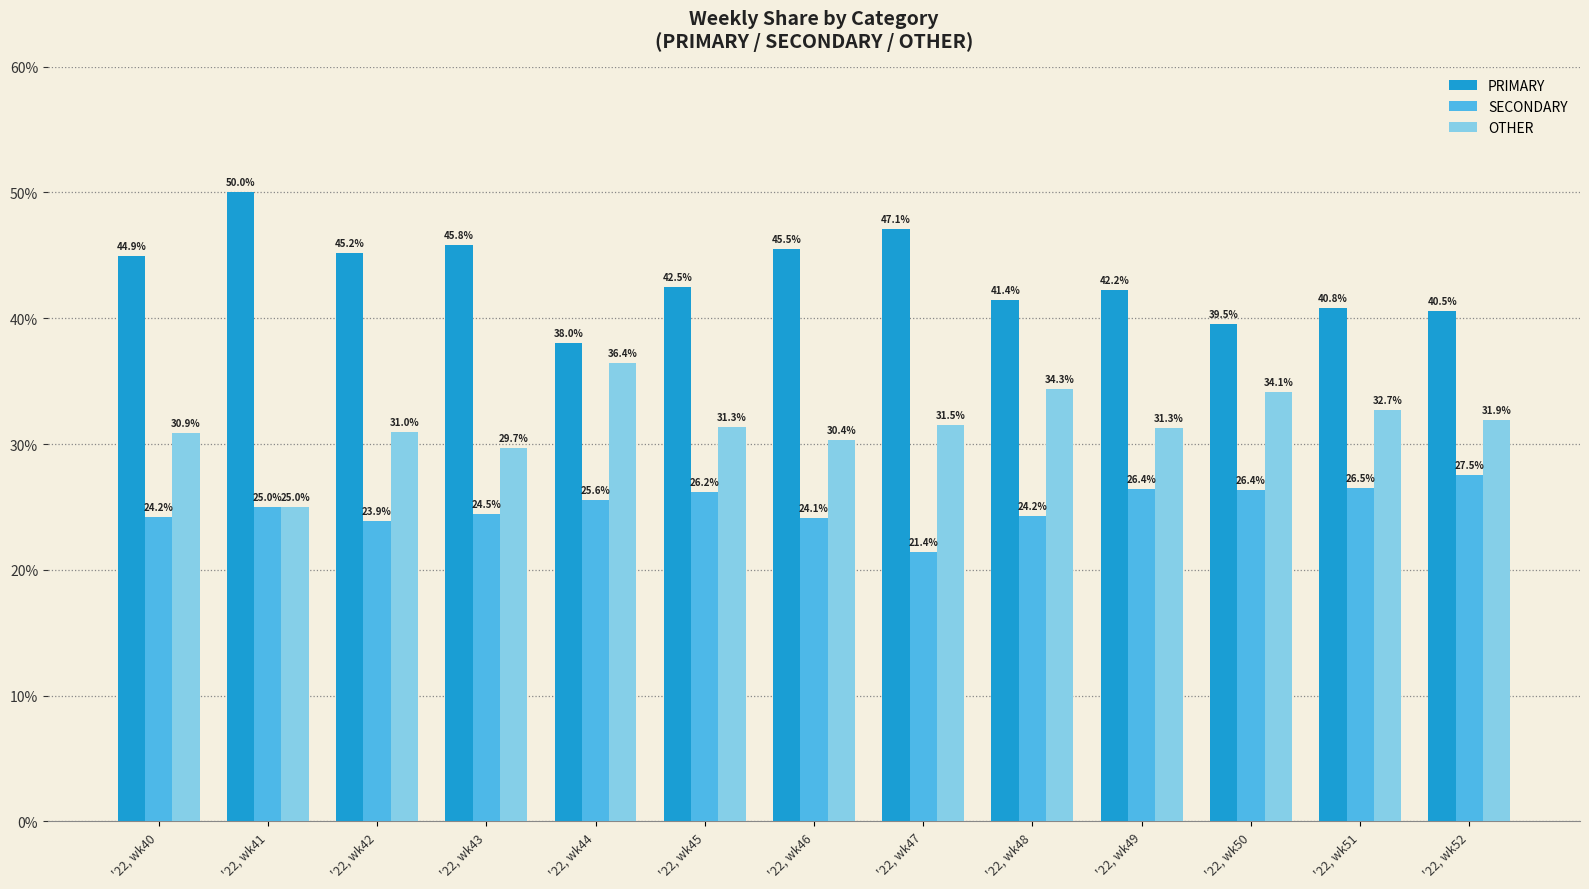

What is the maximum value shown in the chart?

50.0